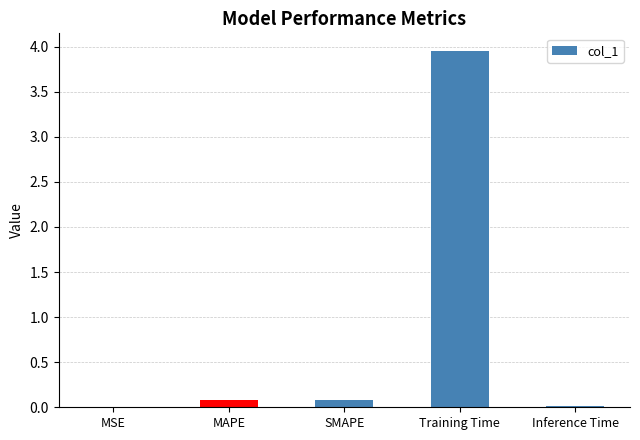

What is the change in value from SMAPE to Inference Time?

-0.1